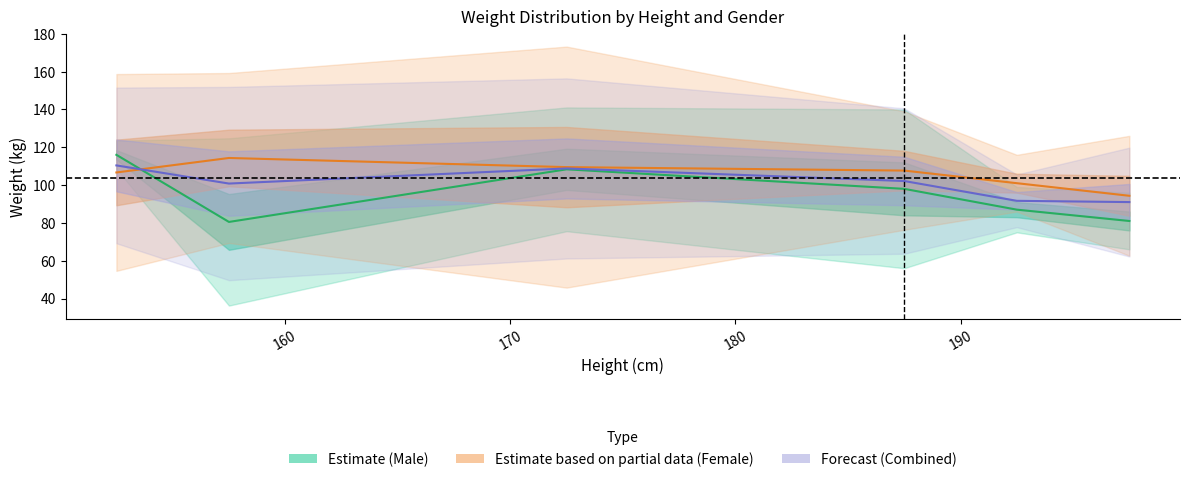

How many lines are shown in the chart?

3